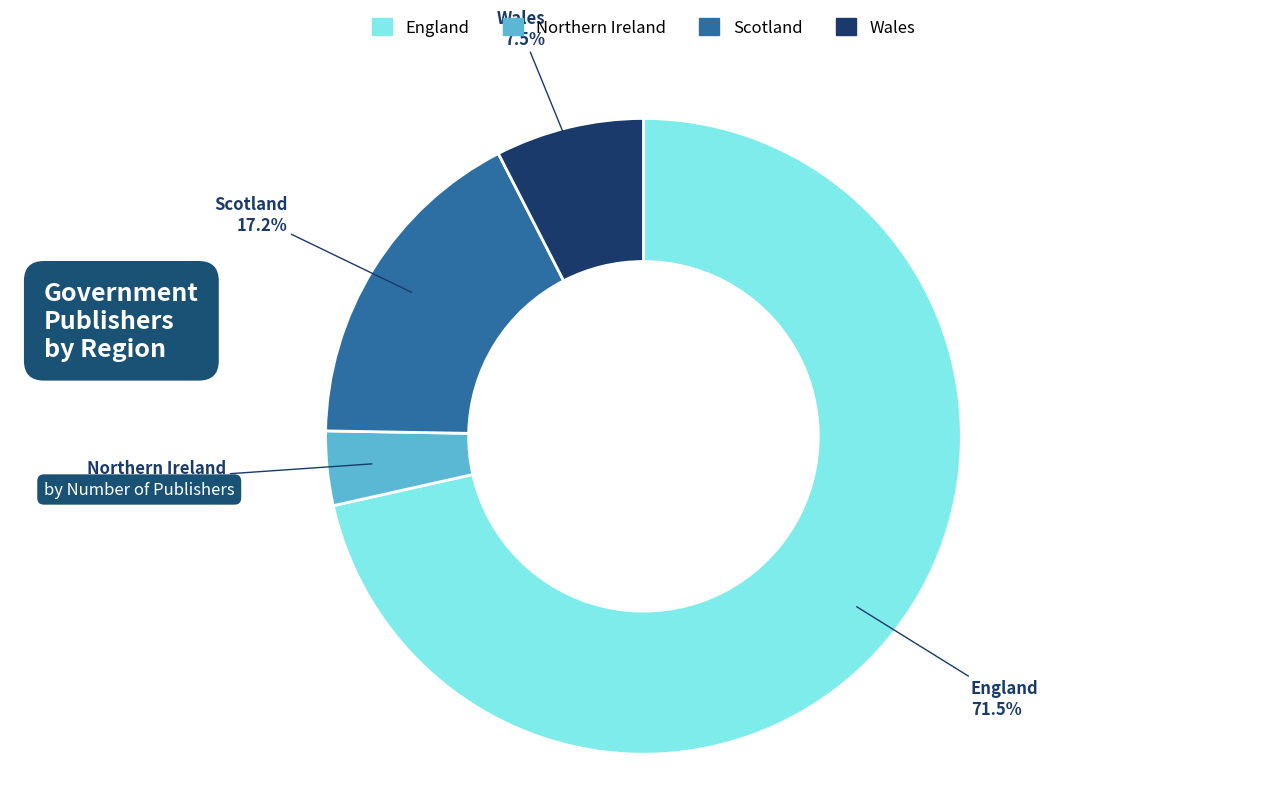

Between Scotland and Northern Ireland, which is larger?

Scotland